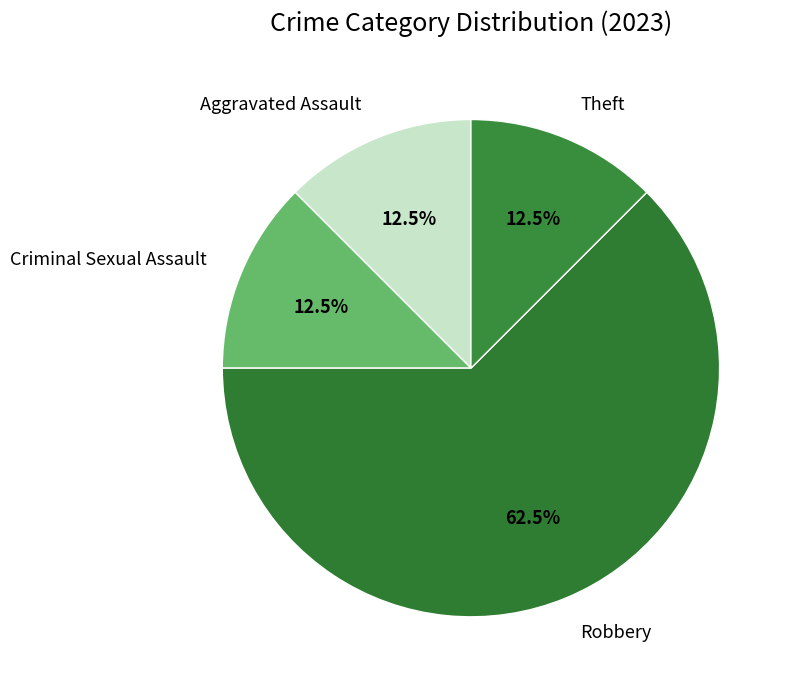

Count the number of slices in the pie.

4